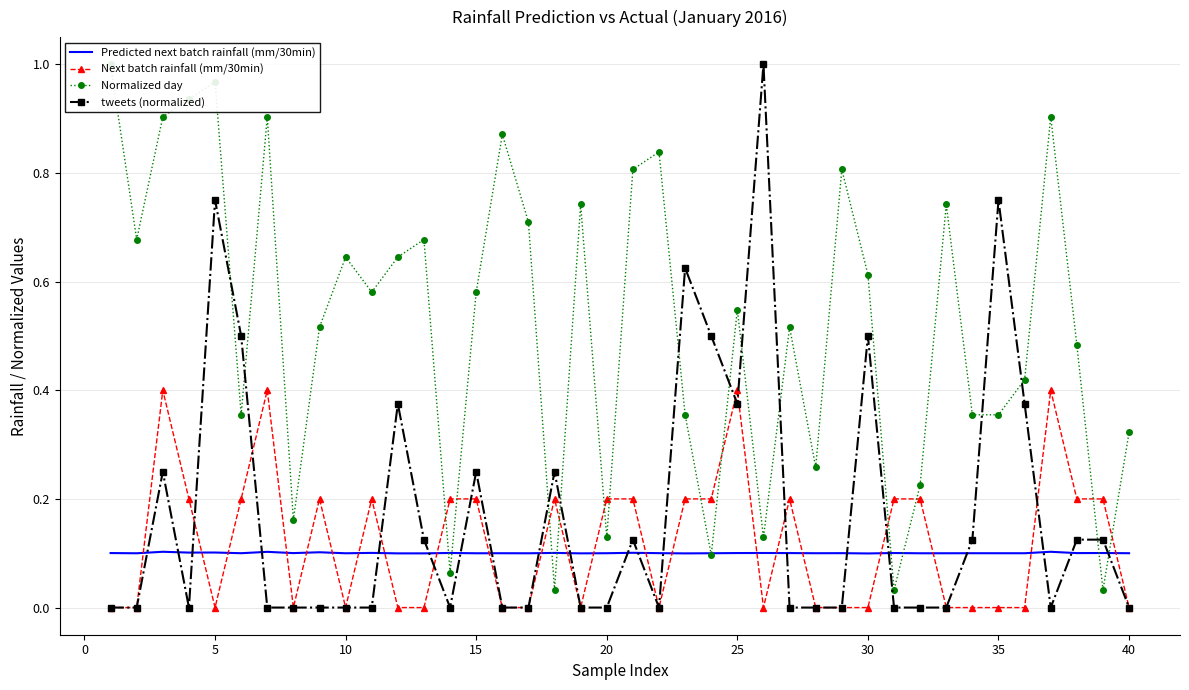

After their last crossing, which series has the higher values: Predicted next batch rainfall (mm/30min) or tweets (normalized)?

Predicted next batch rainfall (mm/30min)